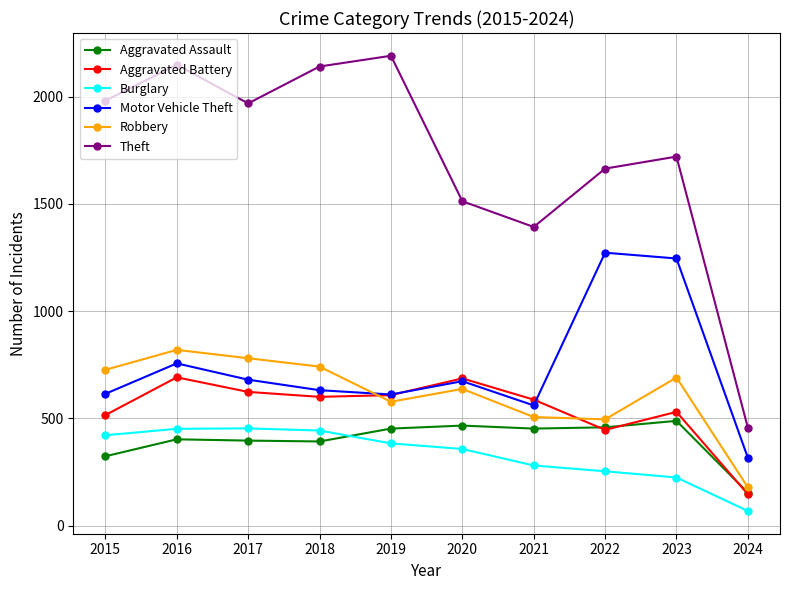

At which category is the sum across all series the highest?

2016